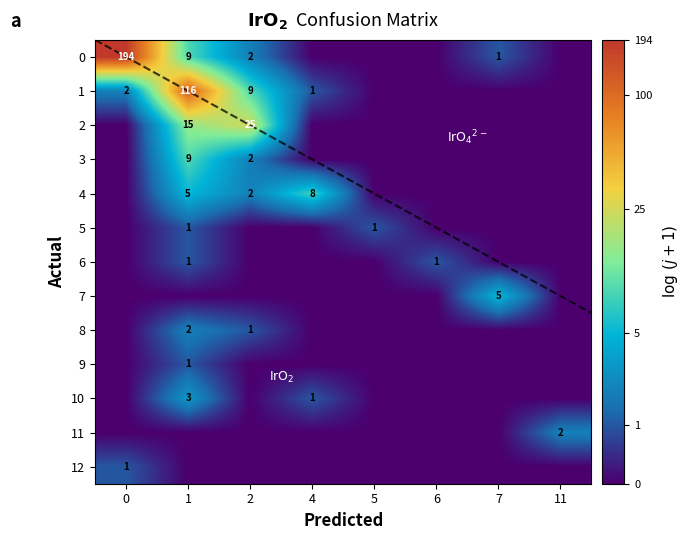

List the labels in order of 10 value, largest first.

1, 4, 0, 2, 5, 6, 7, 11